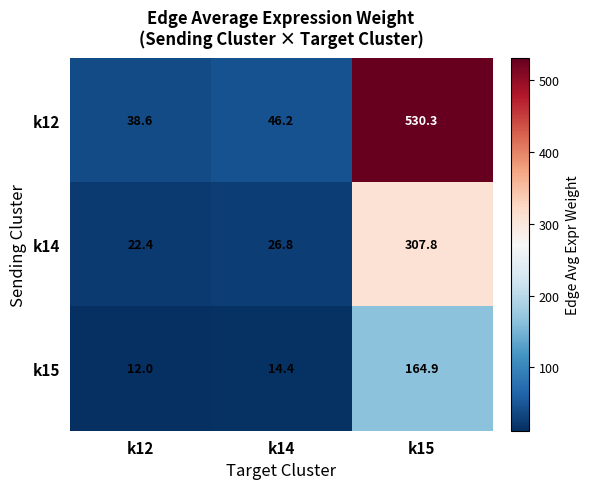

Reading left to right, what are all the values shown in this chart?

k12: k12=38.6	k14=46.2	k15=530.3
k14: k12=22.4	k14=26.8	k15=307.8
k15: k12=12.0	k14=14.4	k15=164.9